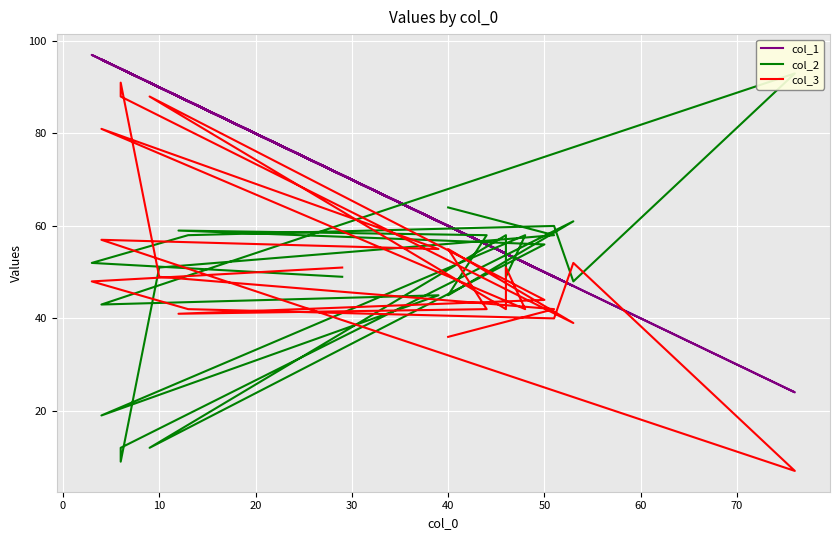

What is the sum of all col_2 values?

1129